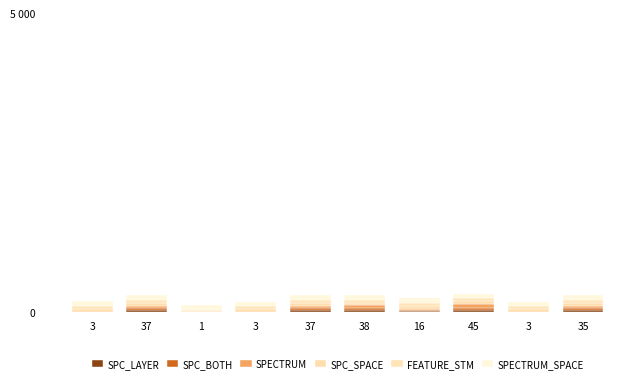

Does the chart contain stacked bars?

Yes